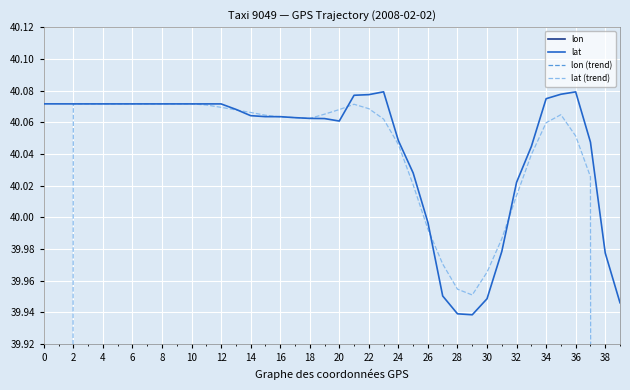

How many lines are shown in the chart?

4